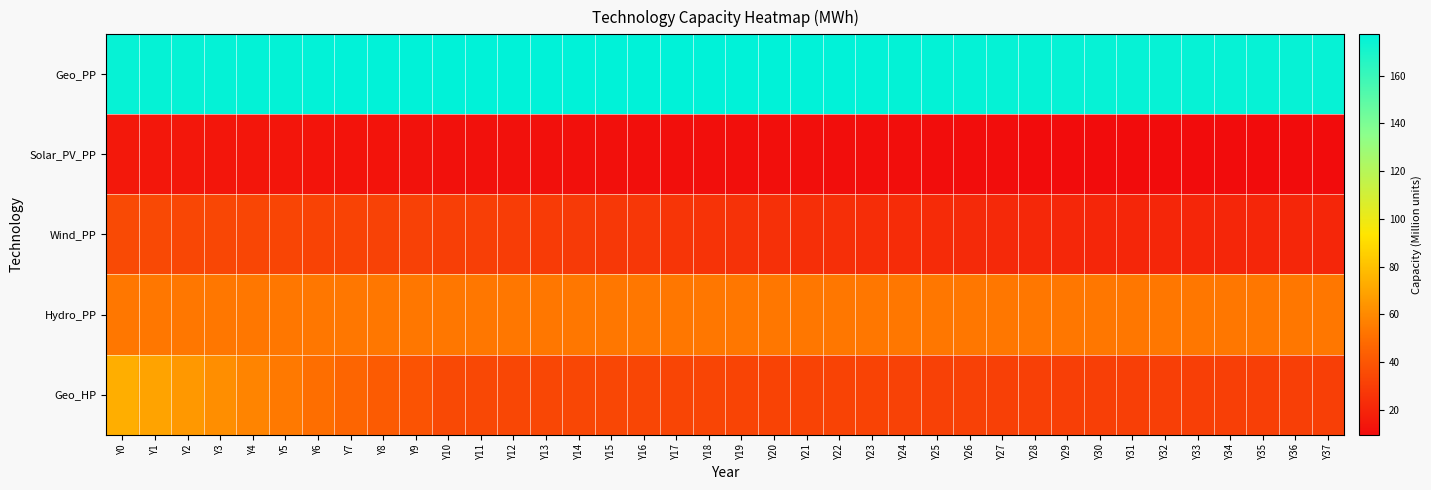

At which category is the sum across all series the highest?

Y0